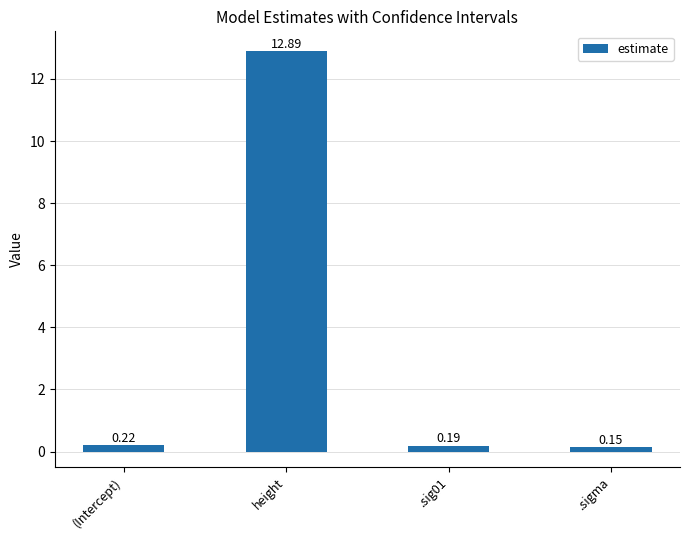

Does the chart contain stacked bars?

No